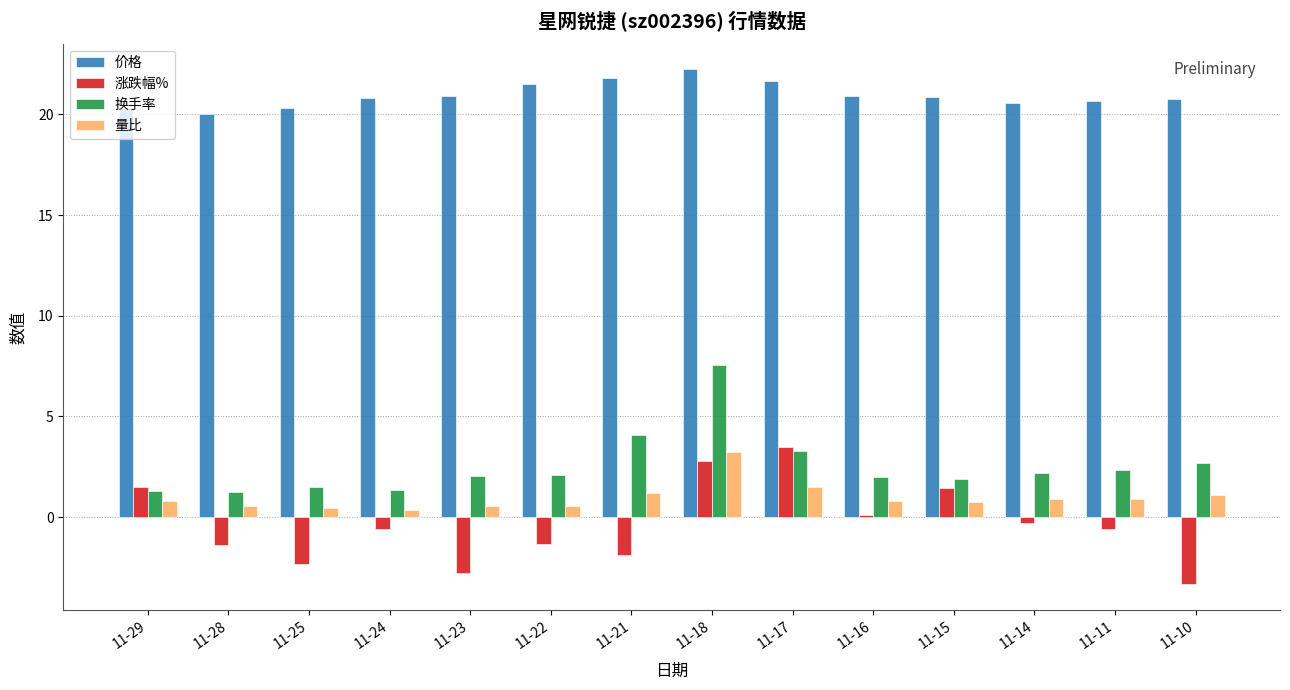

Between 11-16 and 11-15, which series saw the biggest shift?

涨跌幅%